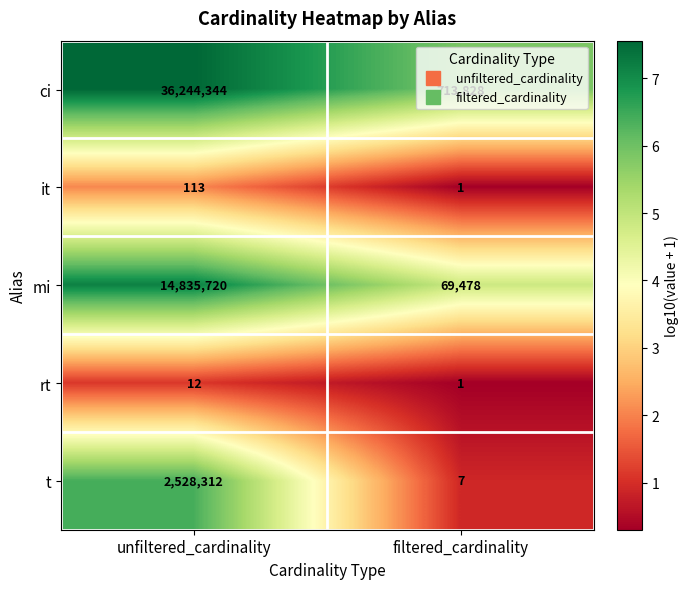

List the series in order of their peak value, lowest first.

rt, it, t, mi, ci